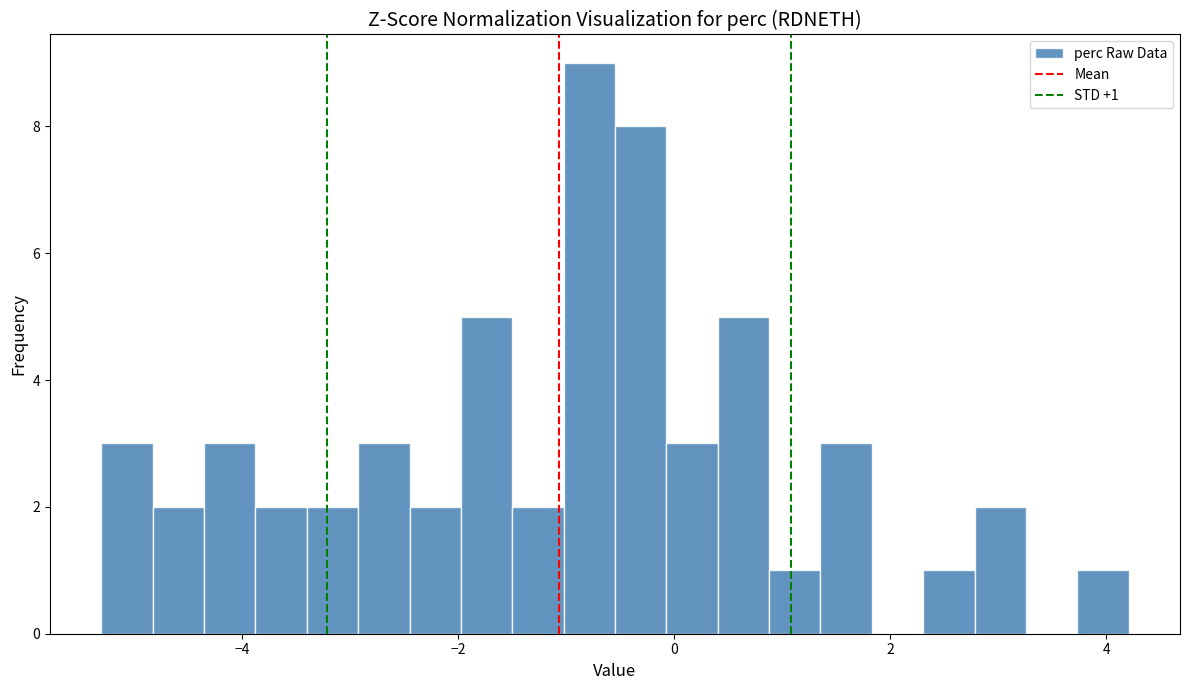

Read against the x-axis, roughly where is the centre of the tallest bar?

-0.8